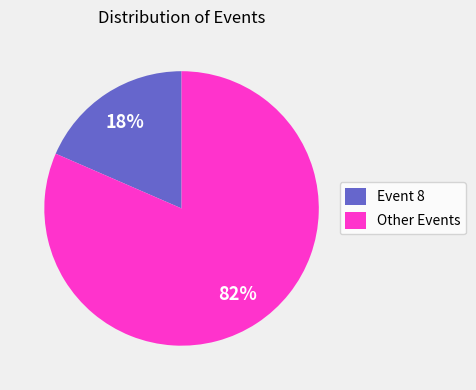

Which slice is the largest?

Other Events